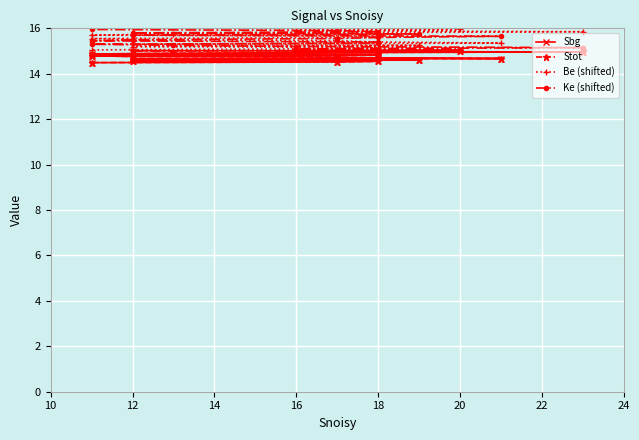

Which series has the largest total across all categories?

Be (shifted)